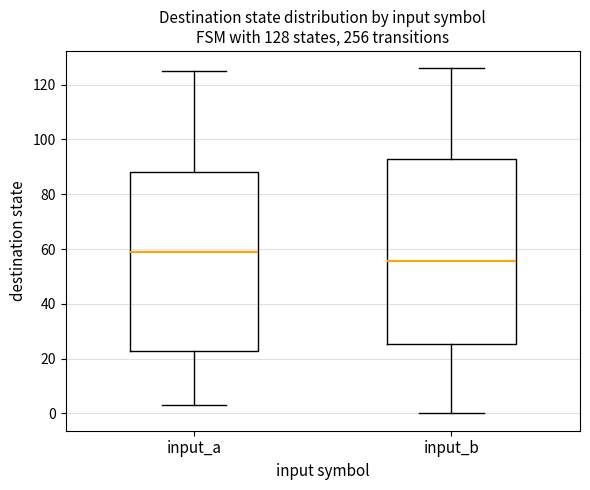

Which box has the highest median line?

input_a